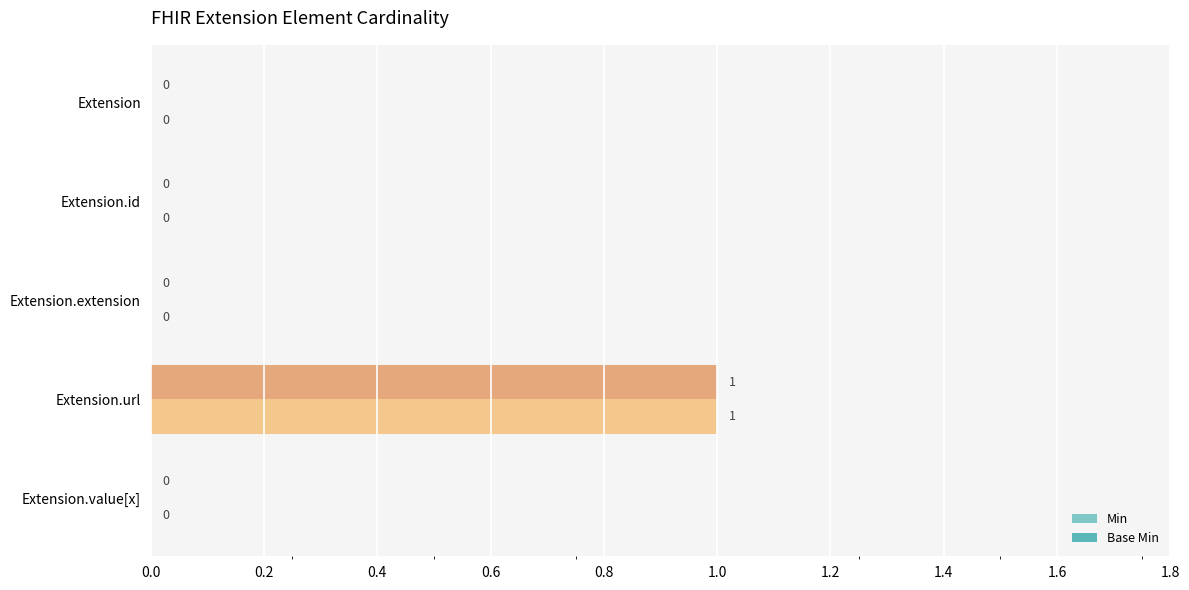

How many categories are shown in the chart?

5